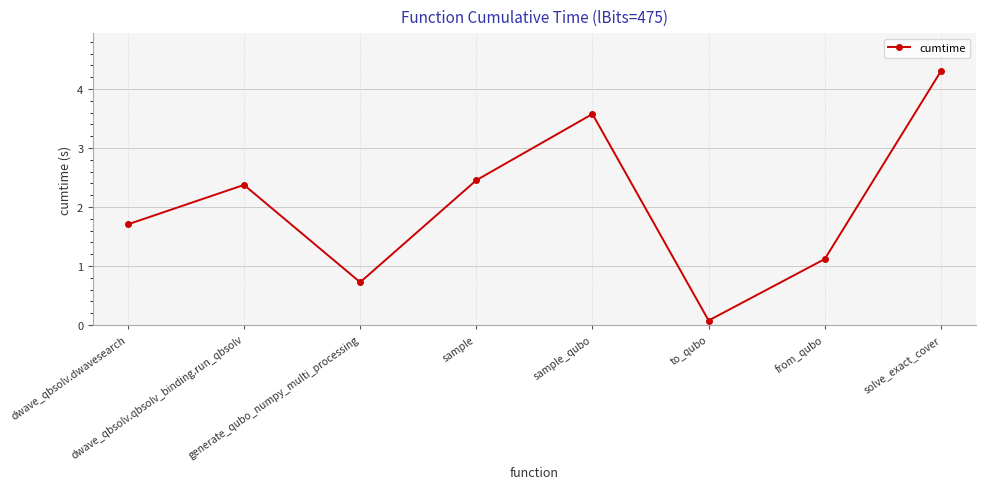

How many data points are less than 2?

4